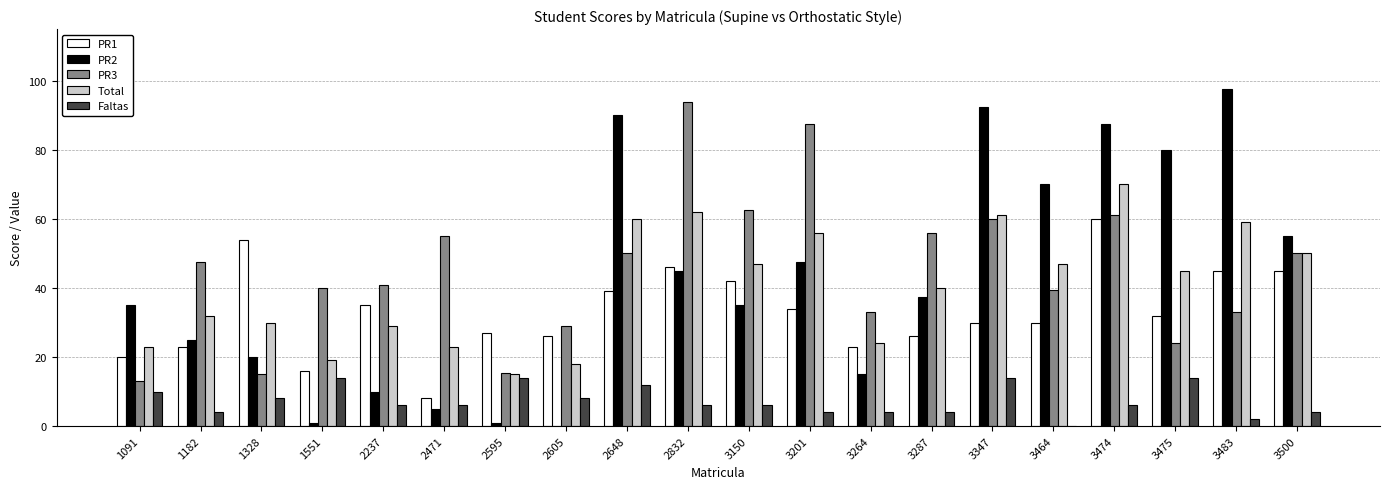

Between 1328 and 3464, which series saw the biggest shift?

PR2